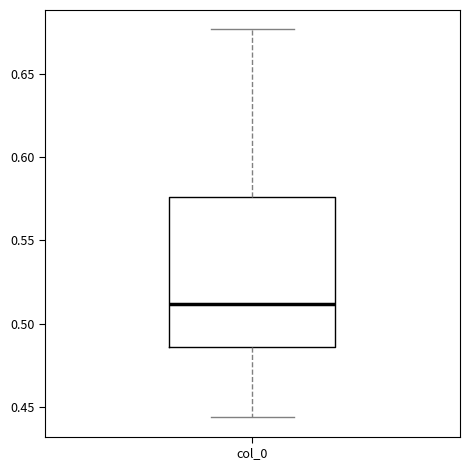

Where does the lower whisker of the box for col_0 end on the y-axis? The values are not printed on the chart, so give them approximately, as read against the axis.

0.445